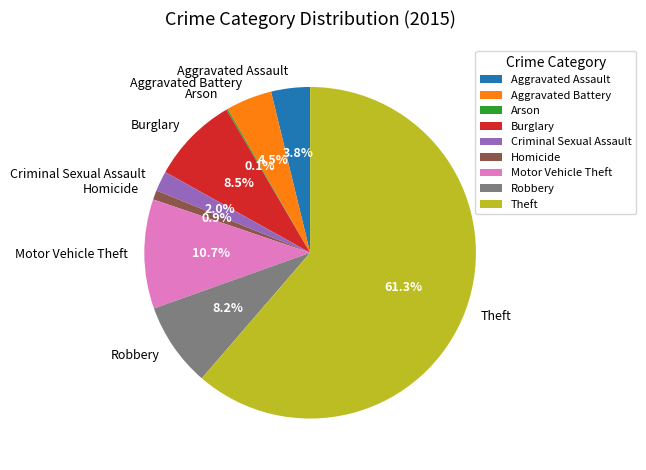

Which slice is the largest?

Theft